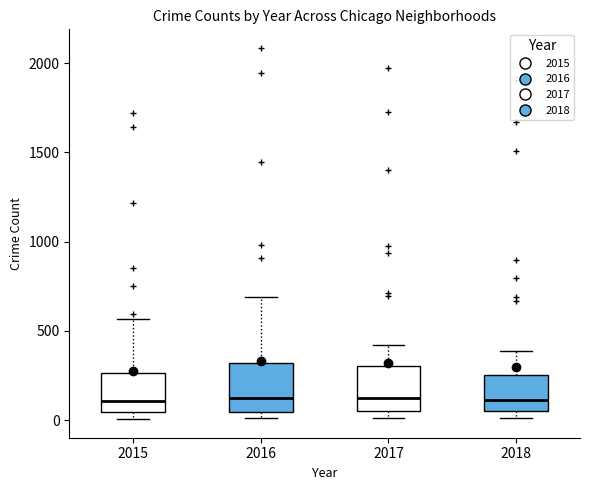

Where does the upper whisker of the box at x = 2015 end on the y-axis? The values are not printed on the chart, so give them approximately, as read against the axis.

550